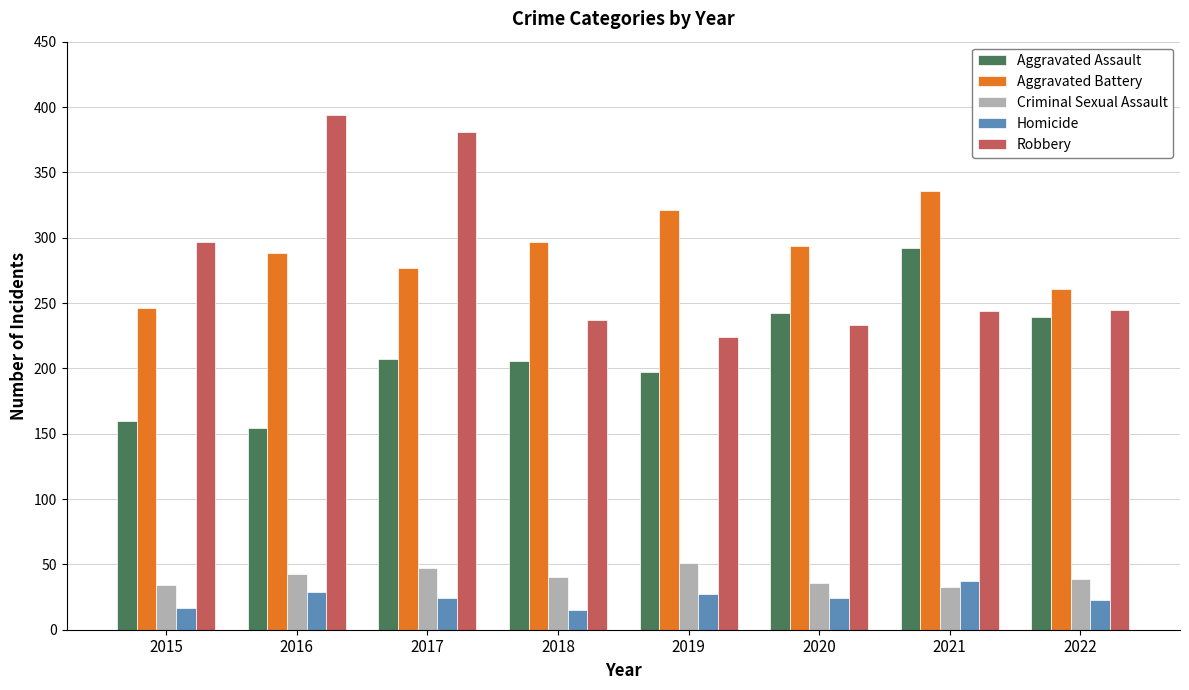

What is the sum of the Aggravated Assault values at 2020 and 2019?

439